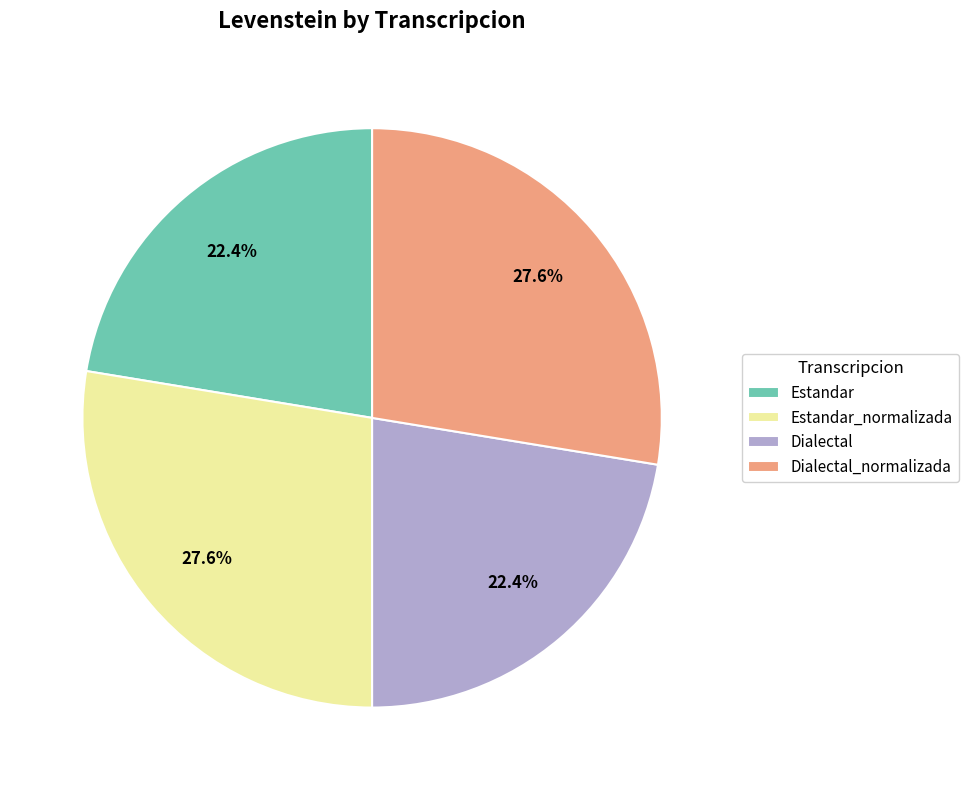

How many segments does this pie chart have?

4